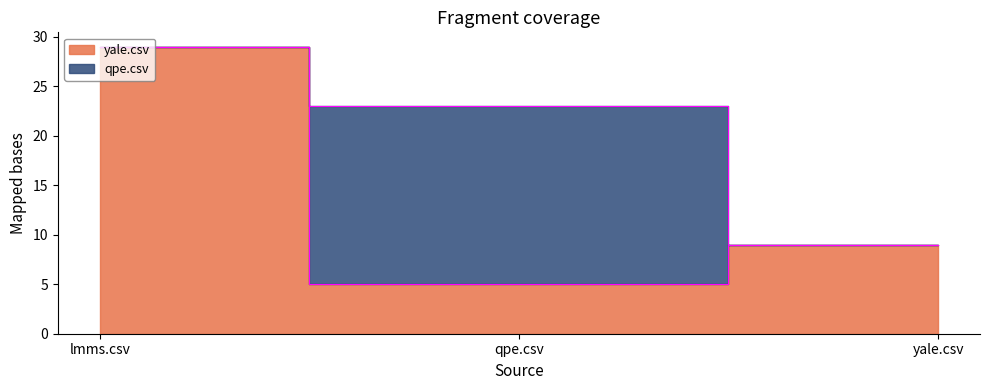

Rank the categories by value from lowest to highest.

qpe.csv, yale.csv, lmms.csv